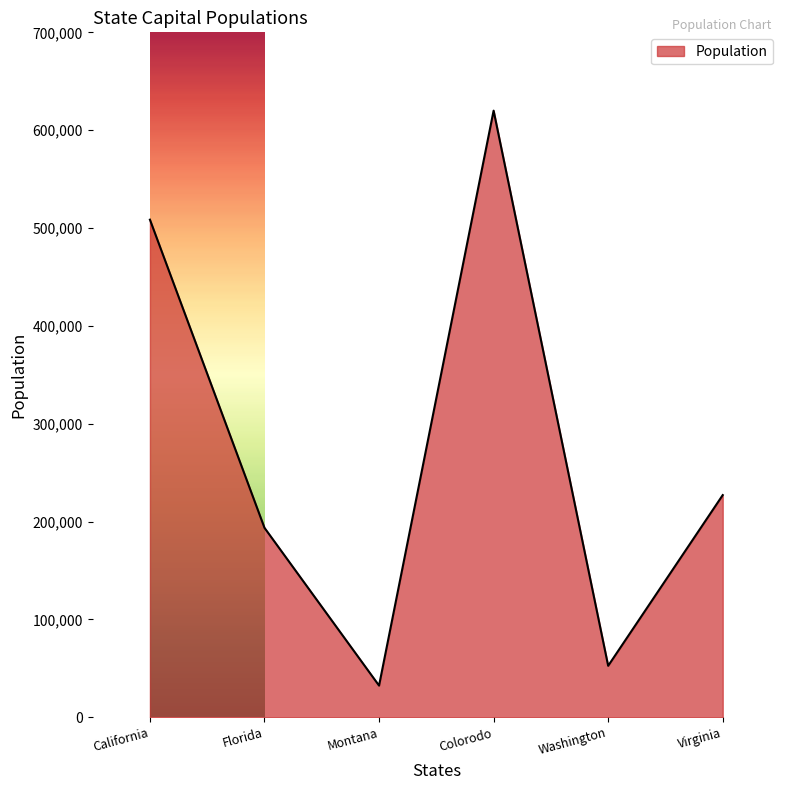

Does the chart have visible grid lines?

No